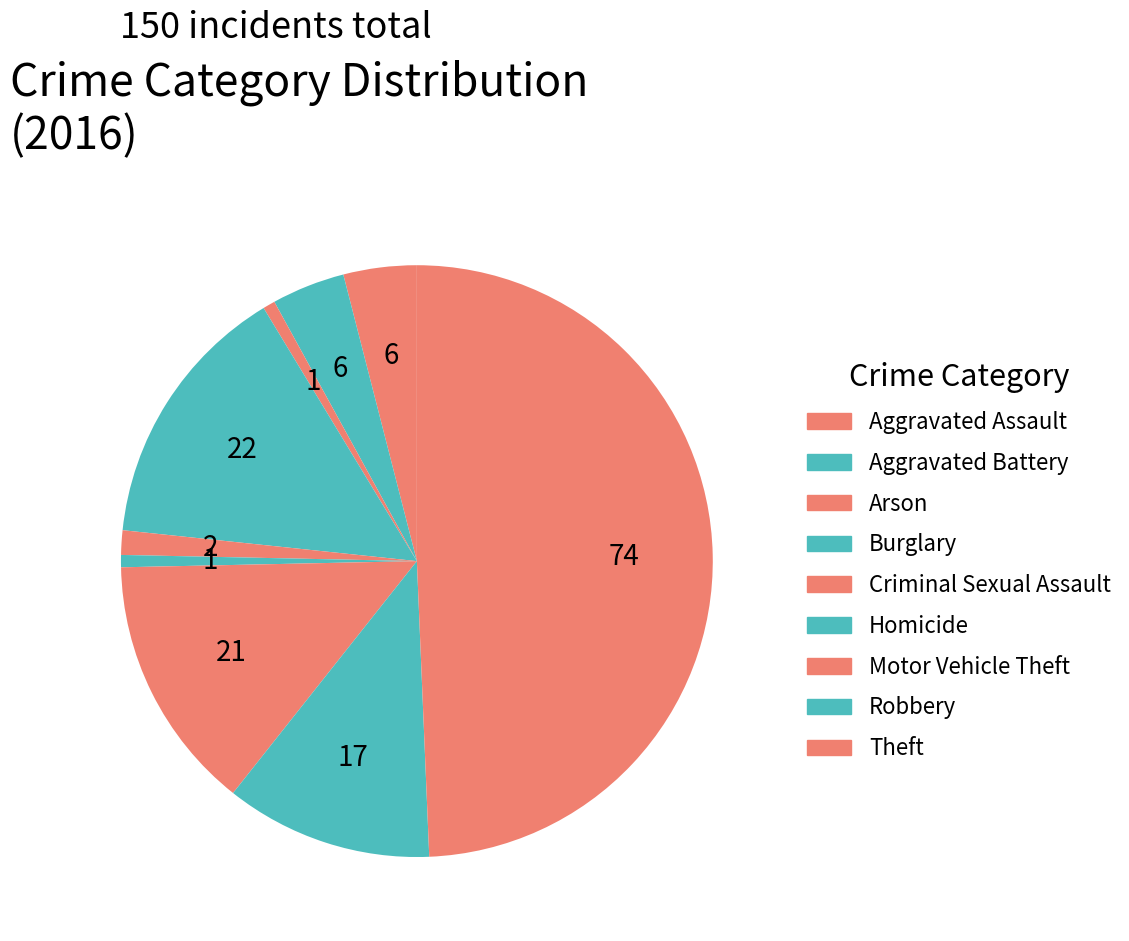

Count the number of slices in the pie.

9